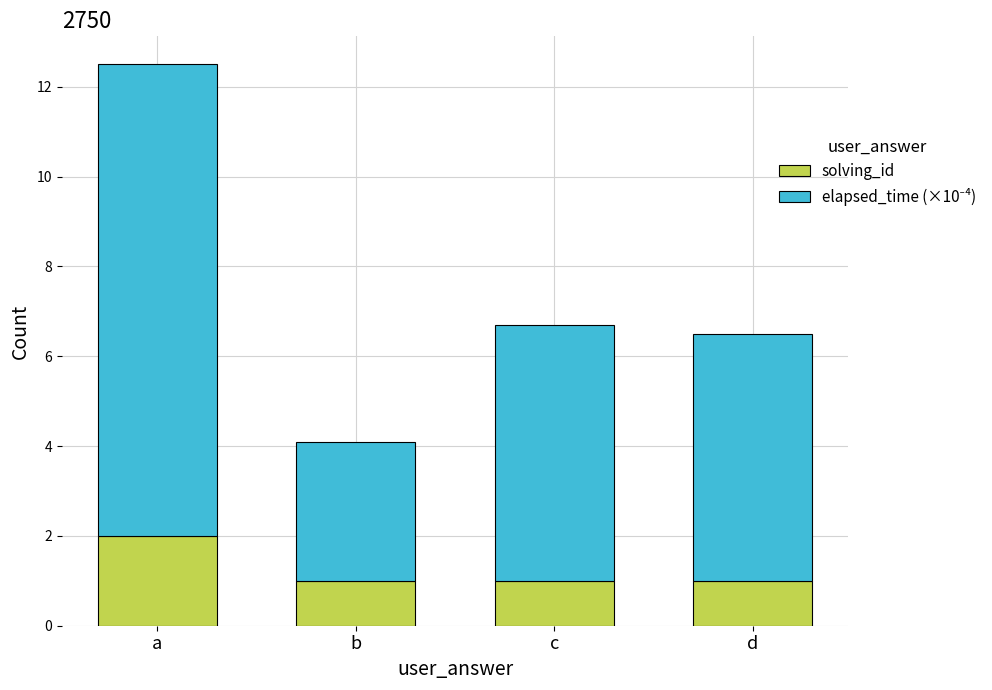

What is the total value across all series at a?

12.5